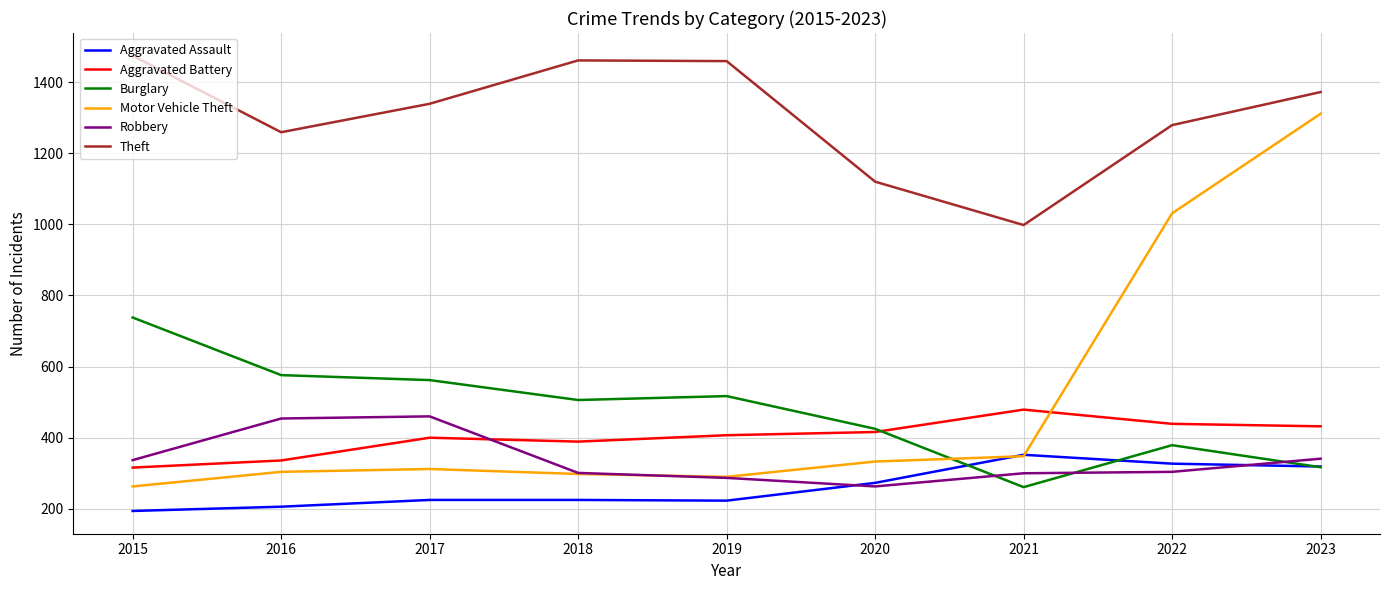

Is the value of Burglary at 2019 greater than the value of Robbery at 2021?

Yes